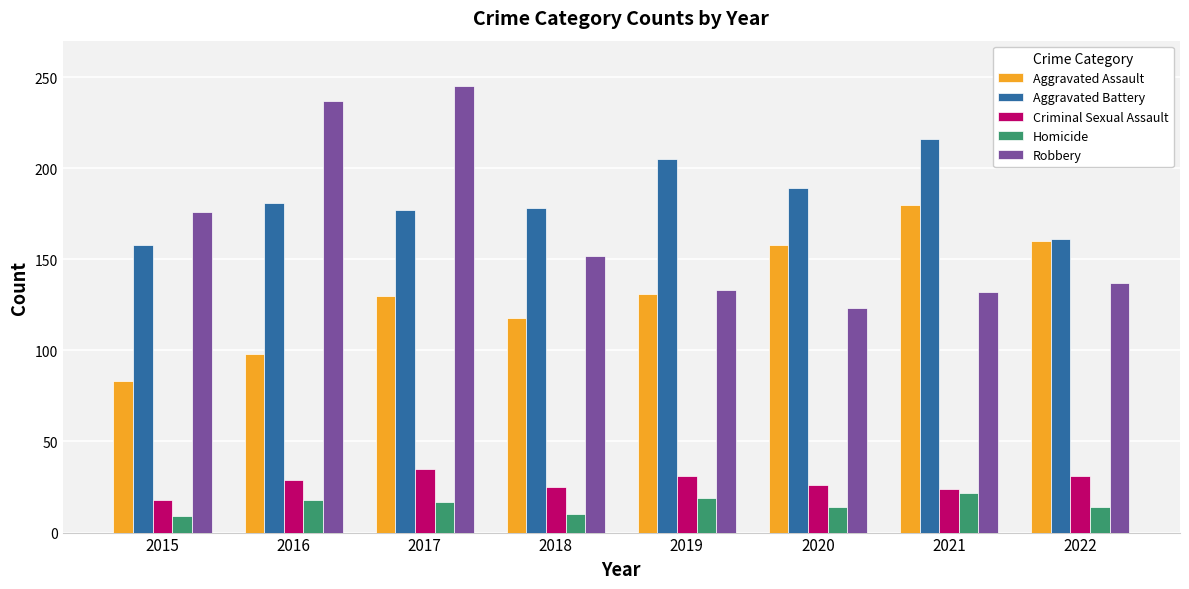

The Aggravated Battery series shows 311 at 2016. True or false?

False